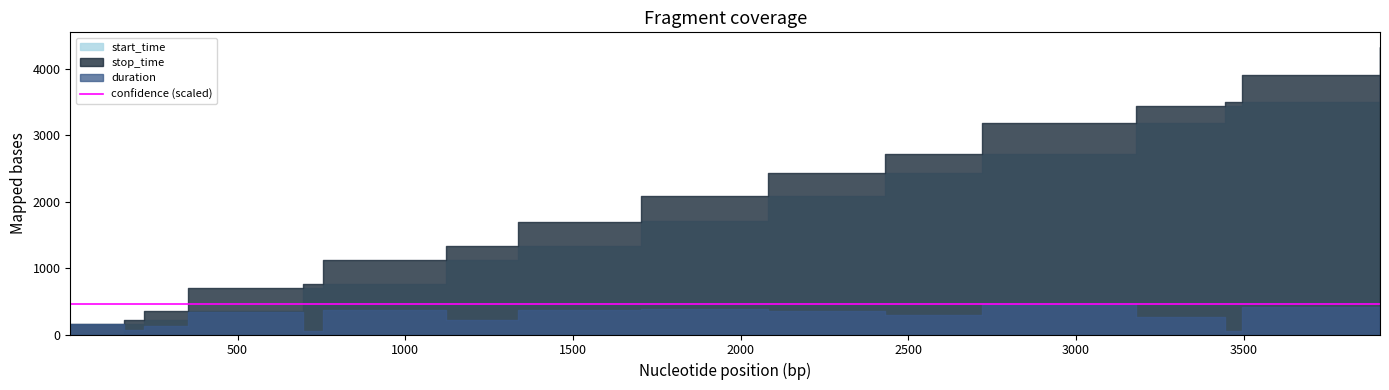

The value of start_time at 2082.0 is 2082. True or false?

True